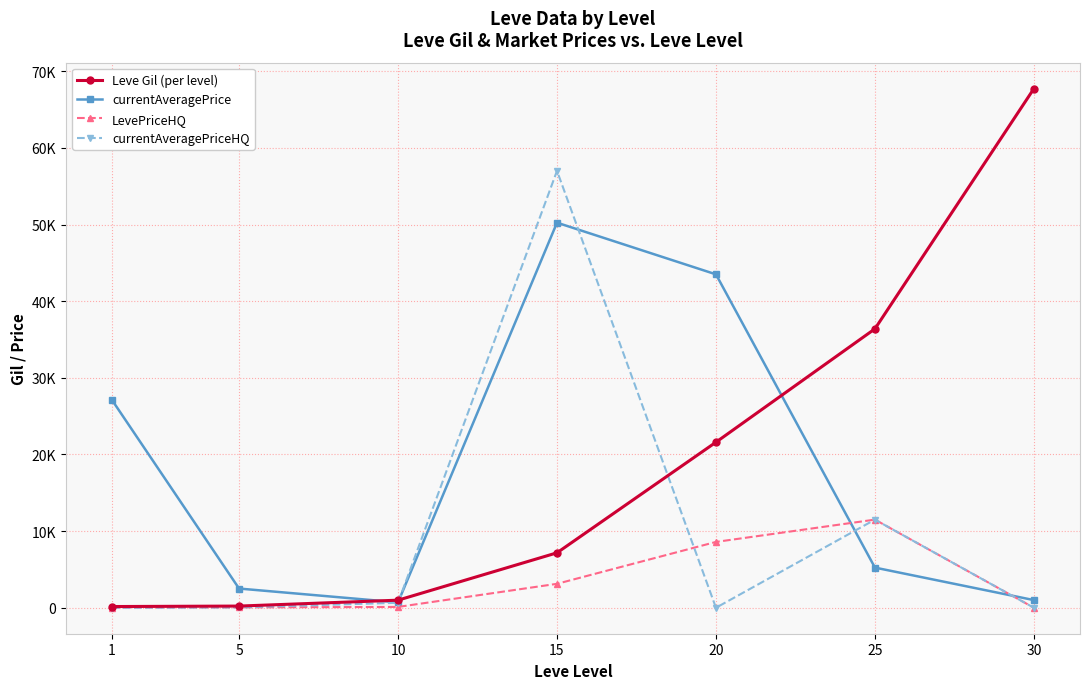

Is this an area chart (filled region under the line)?

No